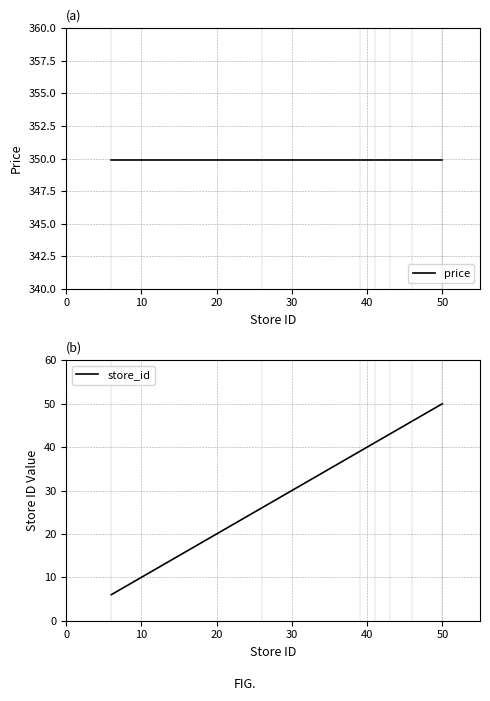

What is the highest value of the store_id series?

50